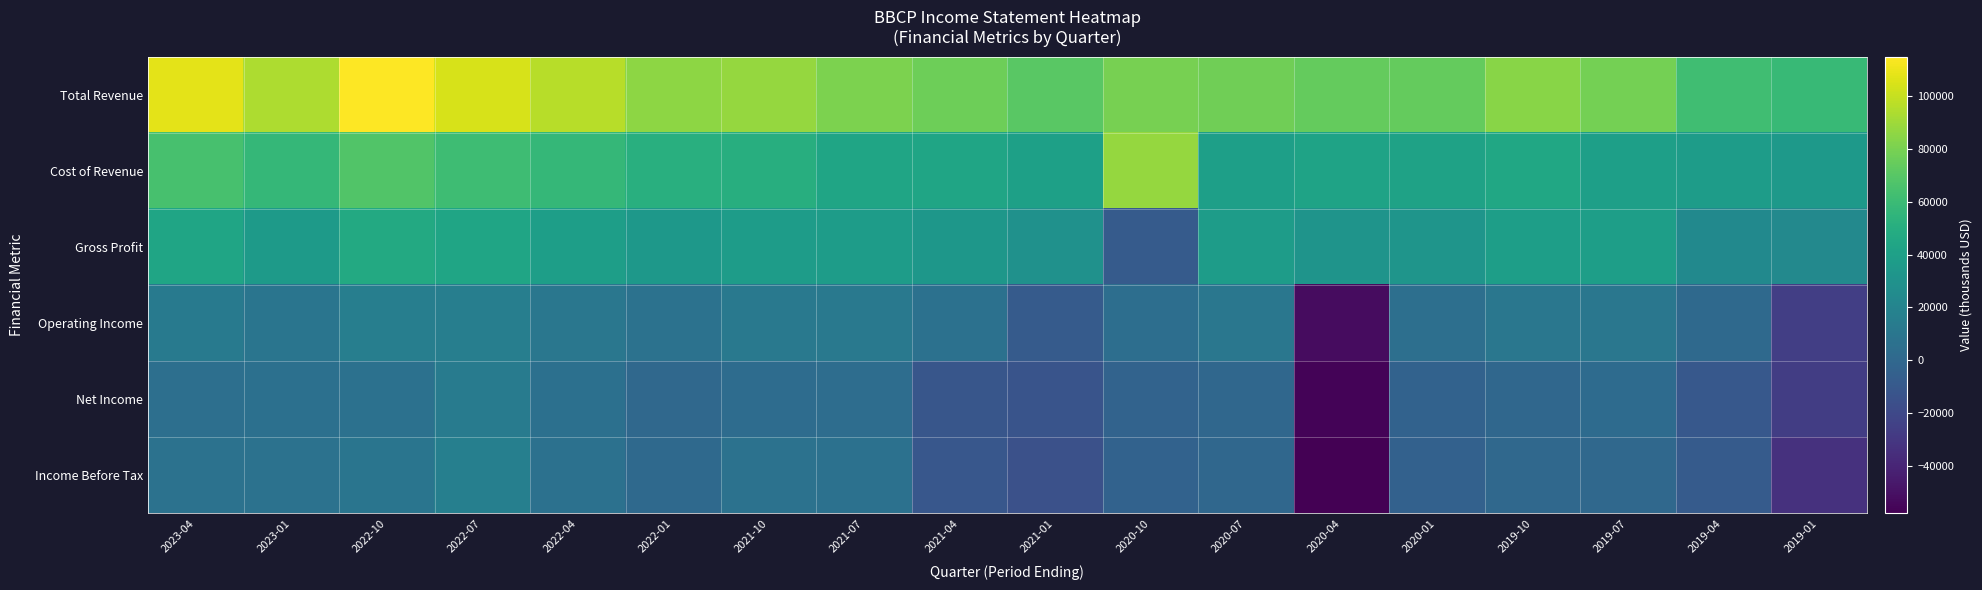

Rank the series at 2022-07 from highest to lowest value.

Total Revenue, Cost of Revenue, Gross Profit, Income Before Tax, Operating Income, Net Income